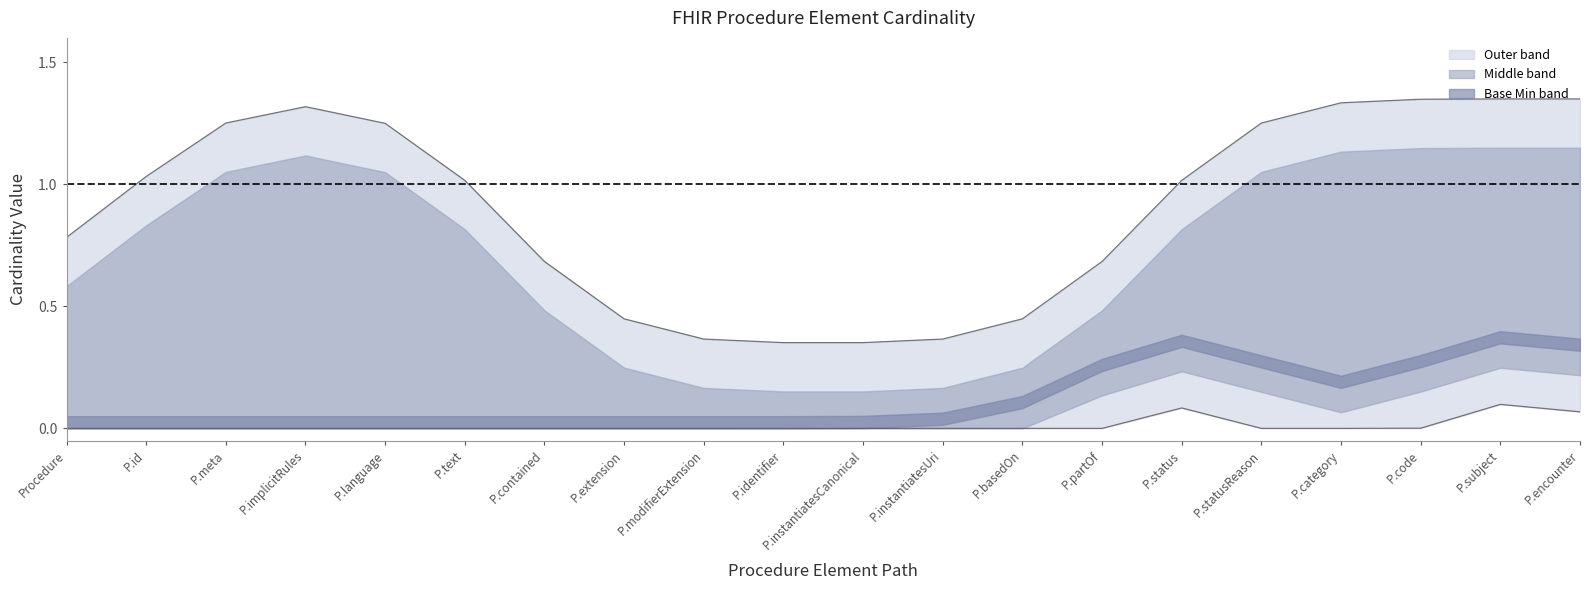

What is the label of the 20th point from the left?

Procedure.encounter